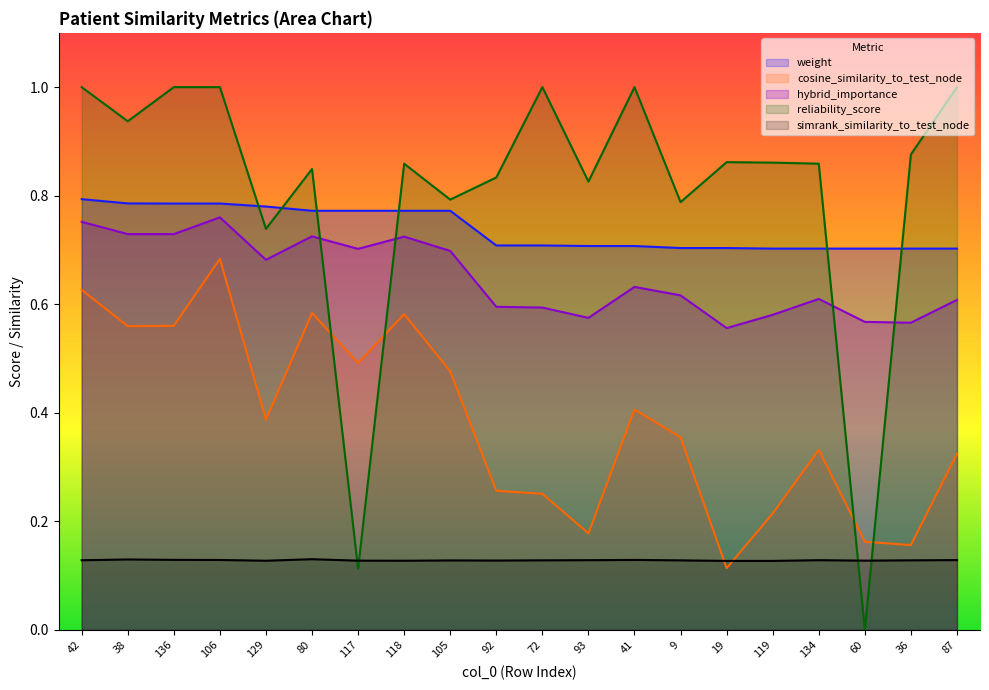

True or false: simrank_similarity_to_test_node has a value of 0.2 at 106.

False